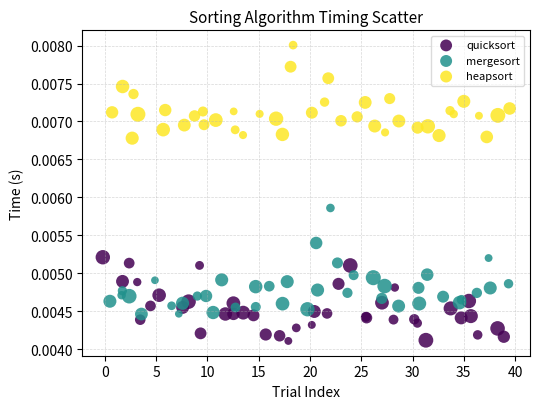

Which series reaches the maximum Y coordinate?

heapsort